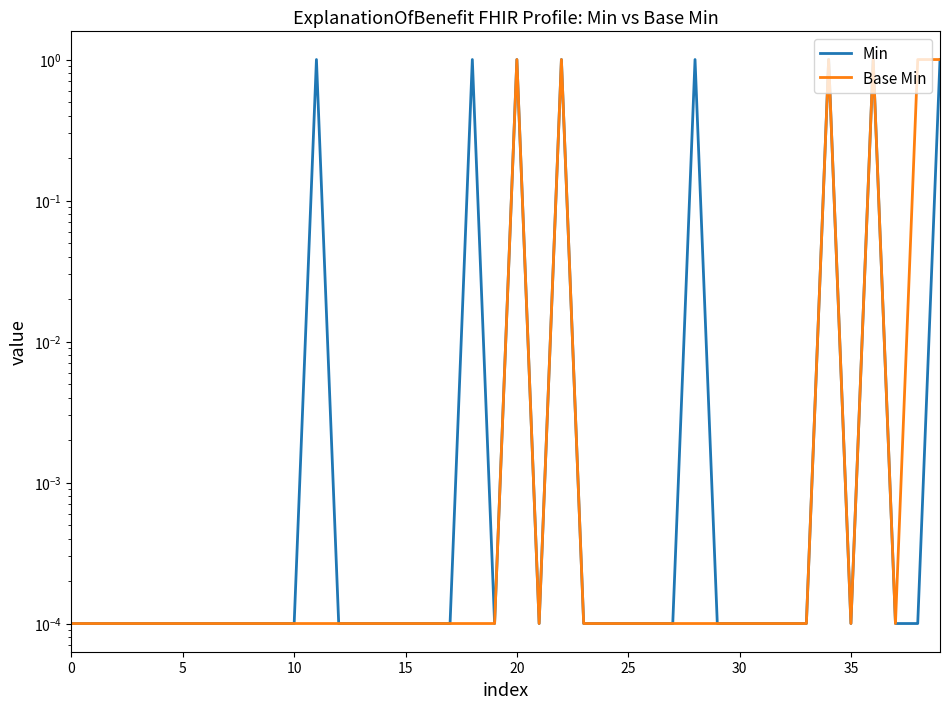

Which series has the largest range (max minus min)?

Min